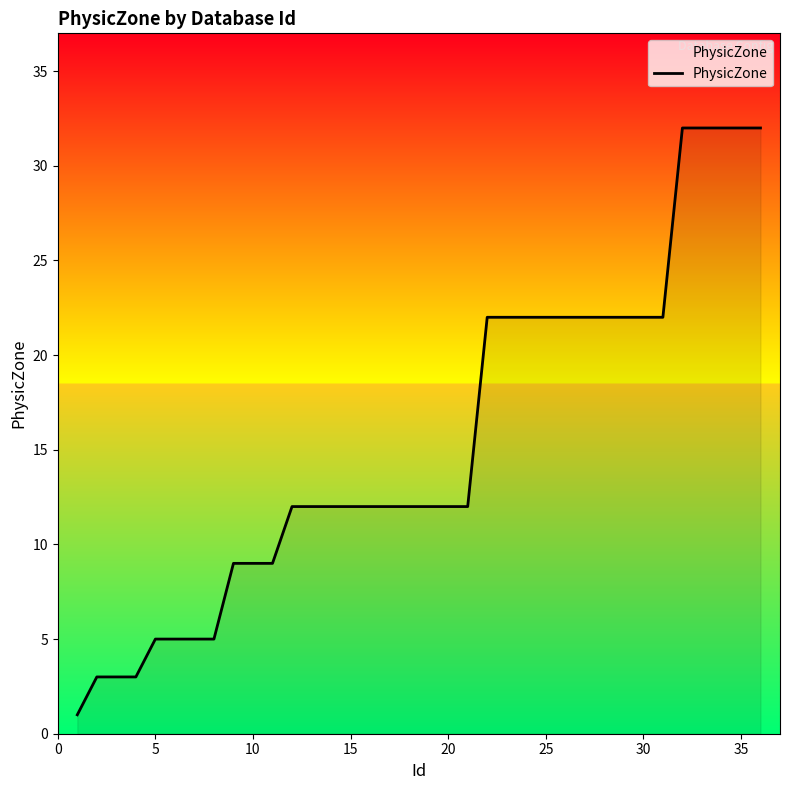

Count the number of data series in this chart.

1